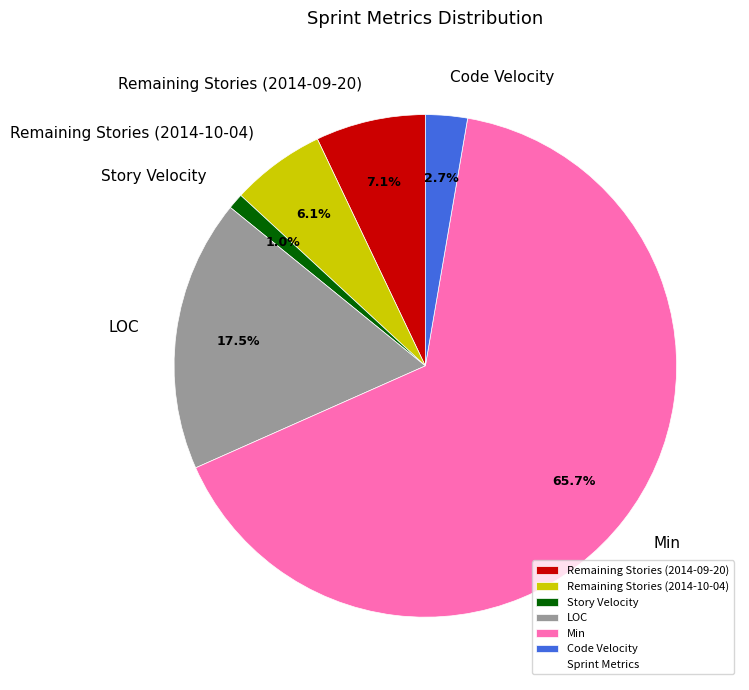

Between Code Velocity and Remaining Stories (2014-10-04), which is larger?

Remaining Stories (2014-10-04)